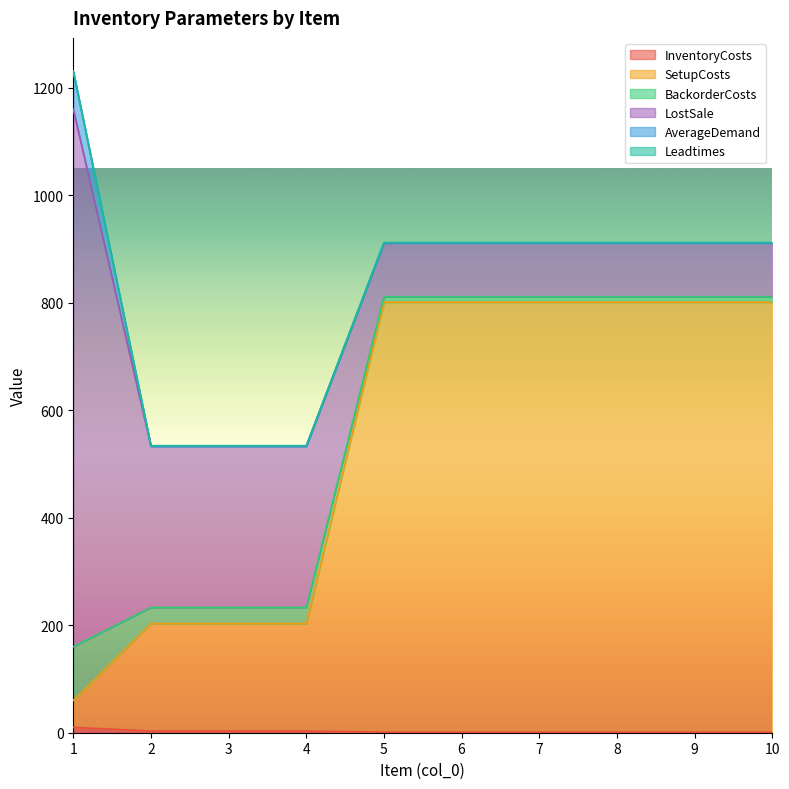

Which series changed the most between 5 and 6?

InventoryCosts